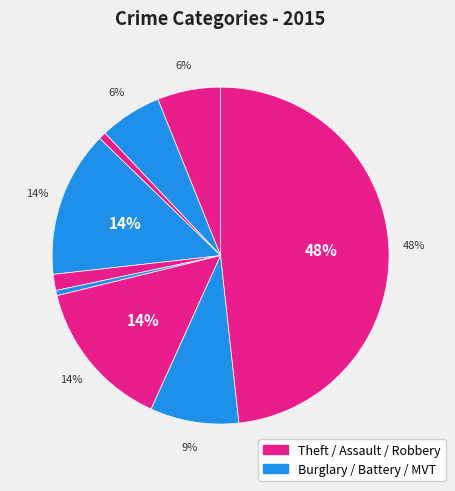

How many segments does this pie chart have?

9